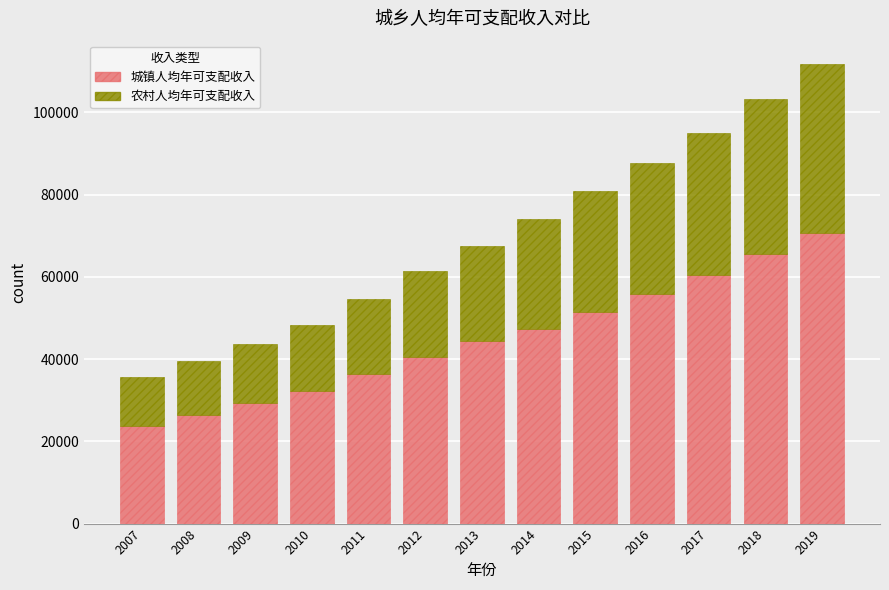

What is the minimum value for 城镇人均年可支配收入?

23831